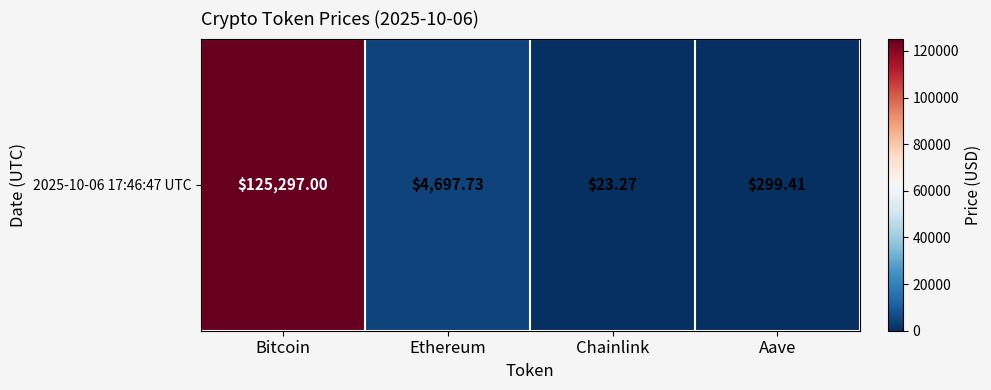

What is the difference between the maximum and minimum values?

125273.7